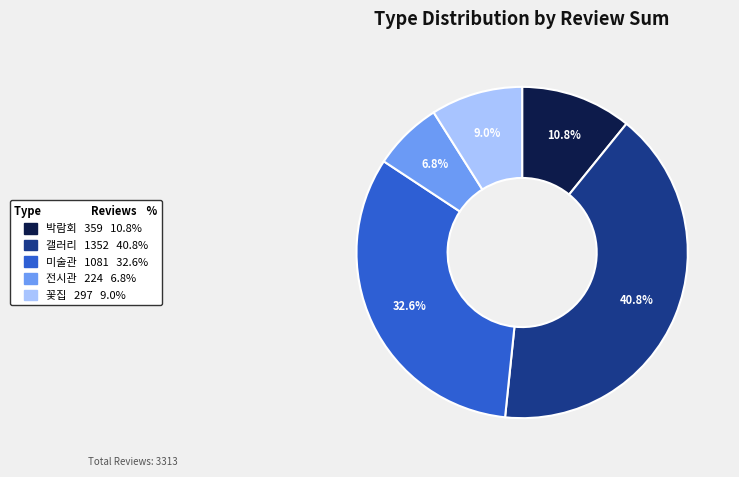

Which has a higher value, 갤러리 or 꽃집?

갤러리